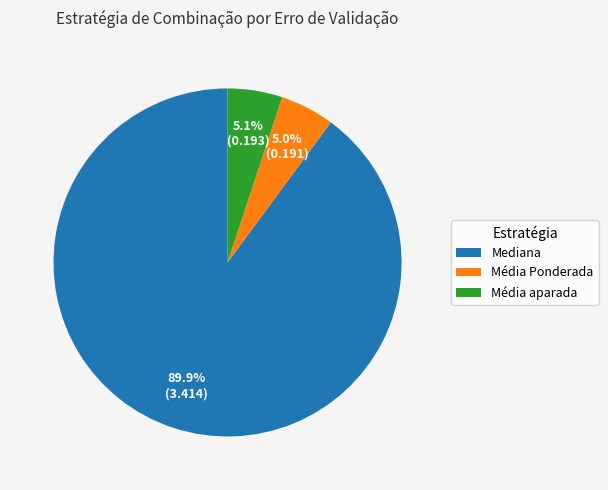

What is the largest slice in the pie chart?

Mediana